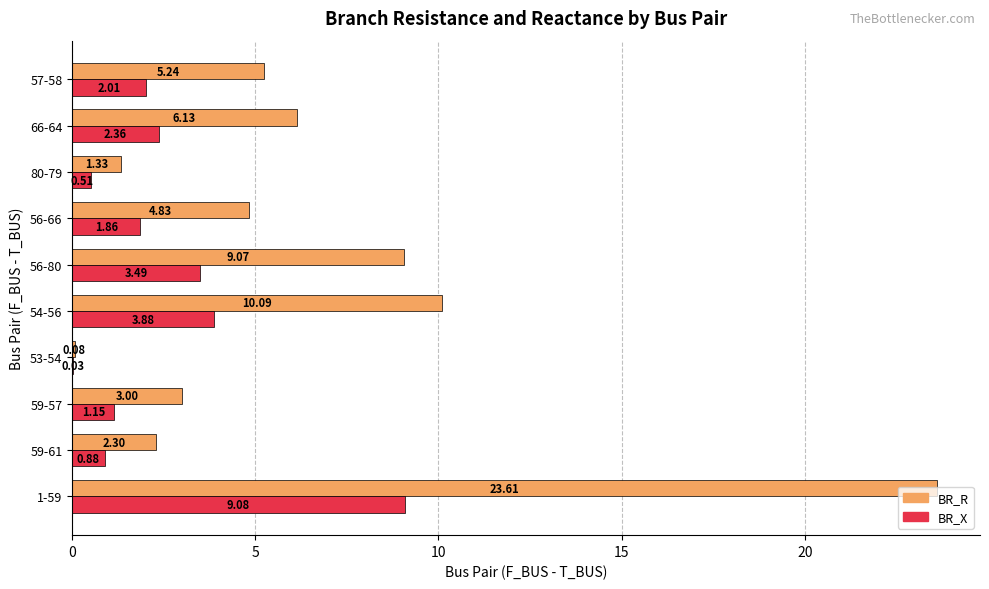

What is the sum of the BR_X values at 1-59 and 59-57?

10.2